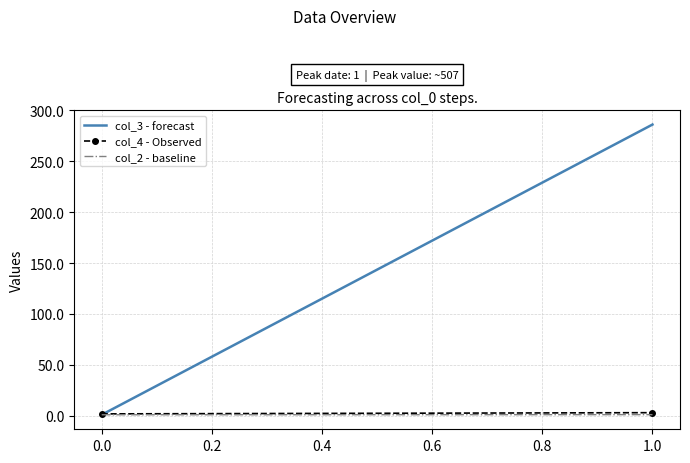

What is the difference between the maximum and minimum values in the col_3 - forecast series?

285.1